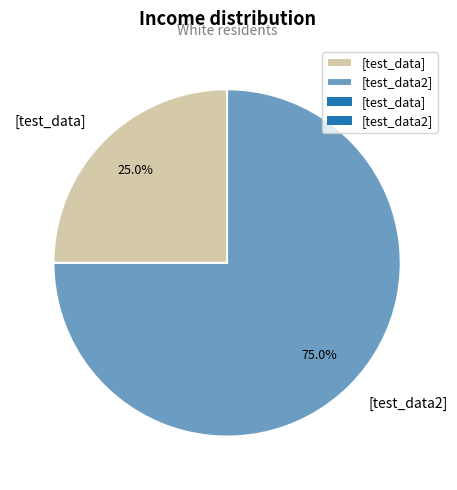

What portion of the pie excludes [test_data]?

75.0%